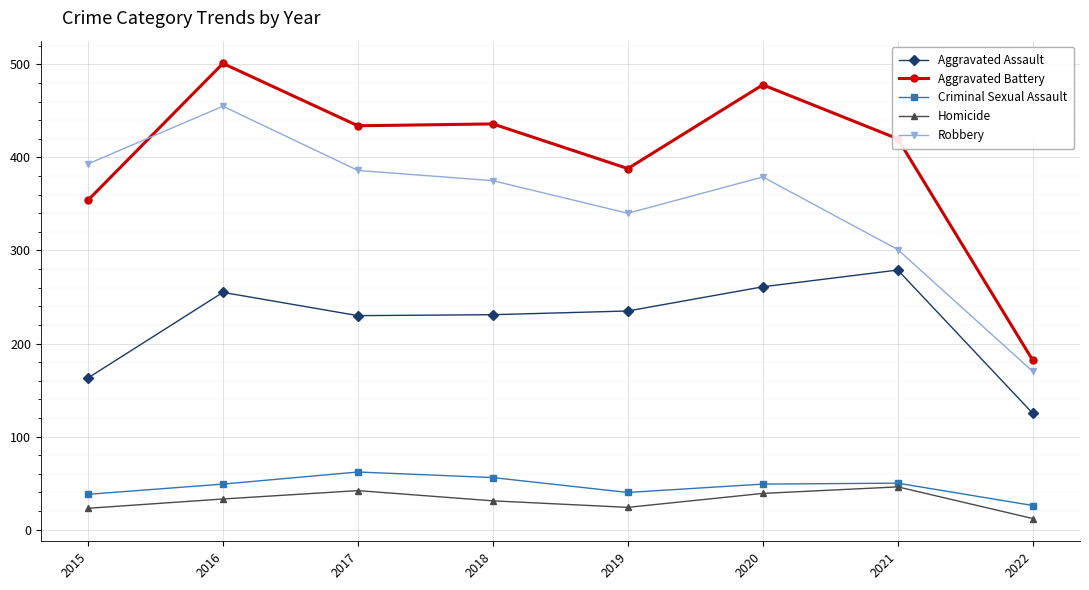

Which series has the largest range (max minus min)?

Aggravated Battery